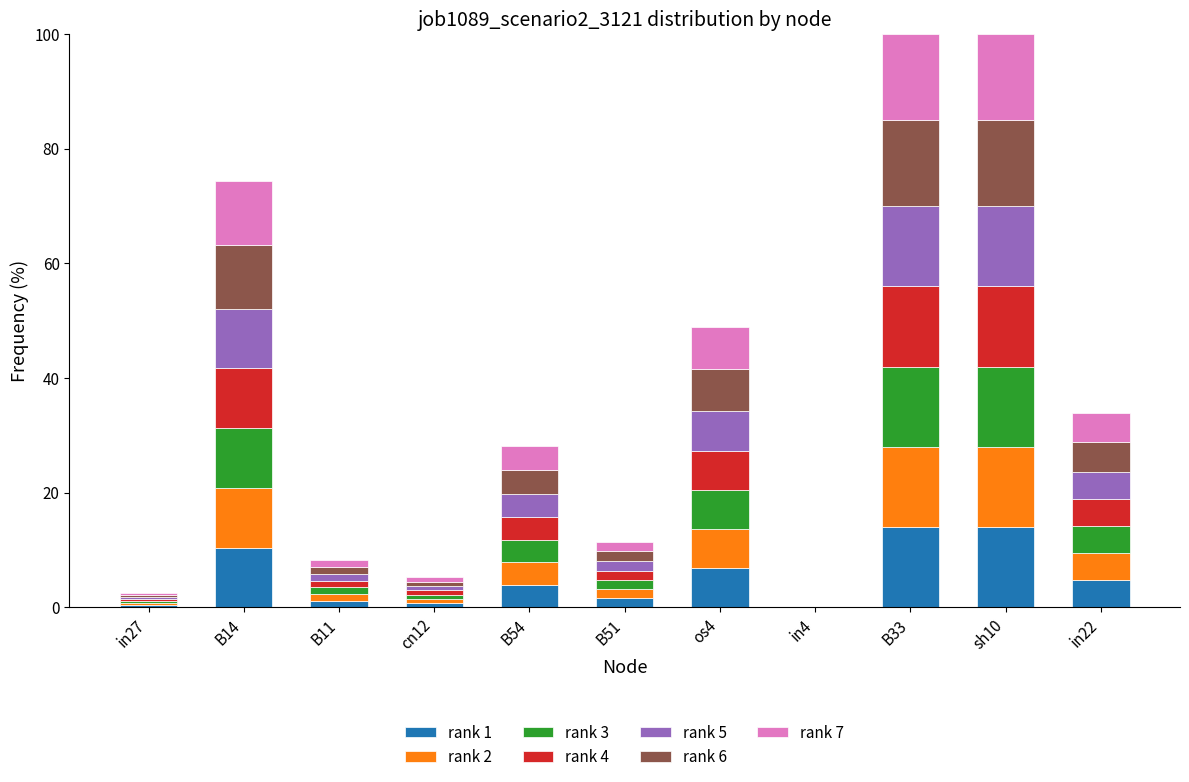

How many values in the rank 1 series exceed 3?

6